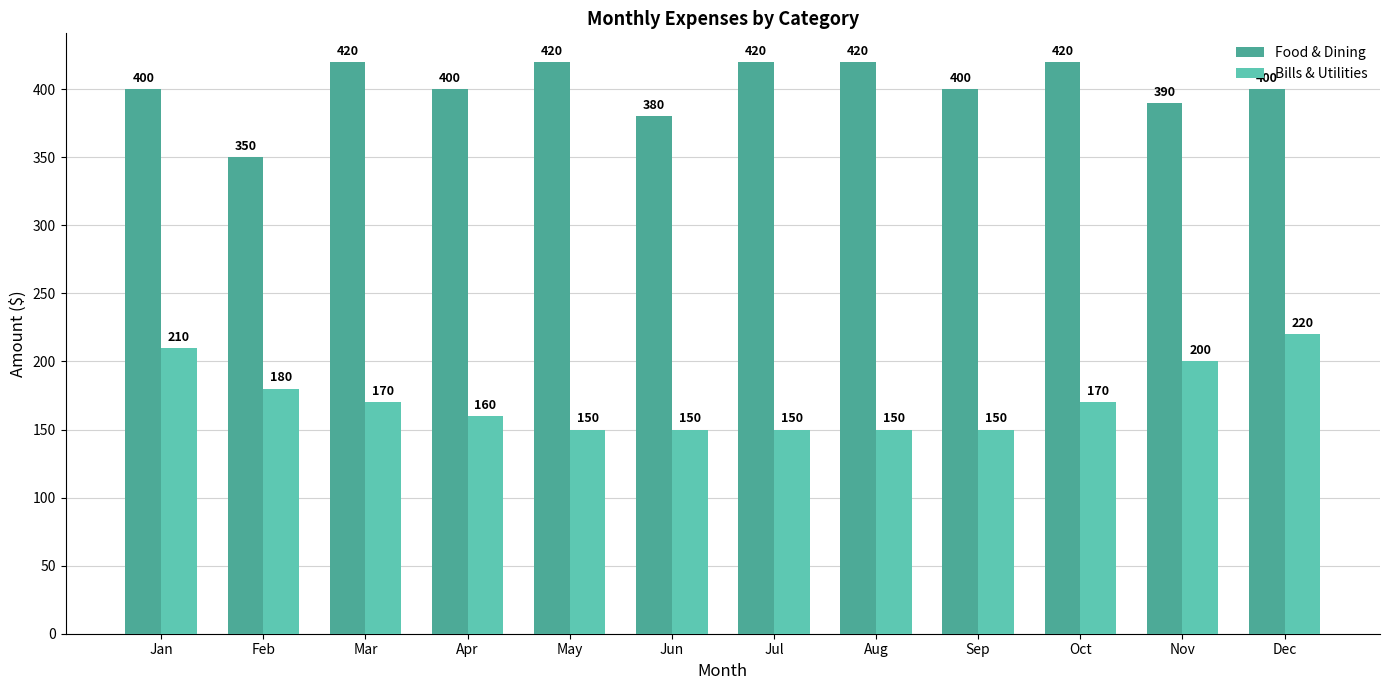

Reading right to left, what are all the values shown in this chart?

Food & Dining: 400	390	420	400	420	420	380	420	400	420	350	400
Bills & Utilities: 220	200	170	150	150	150	150	150	160	170	180	210